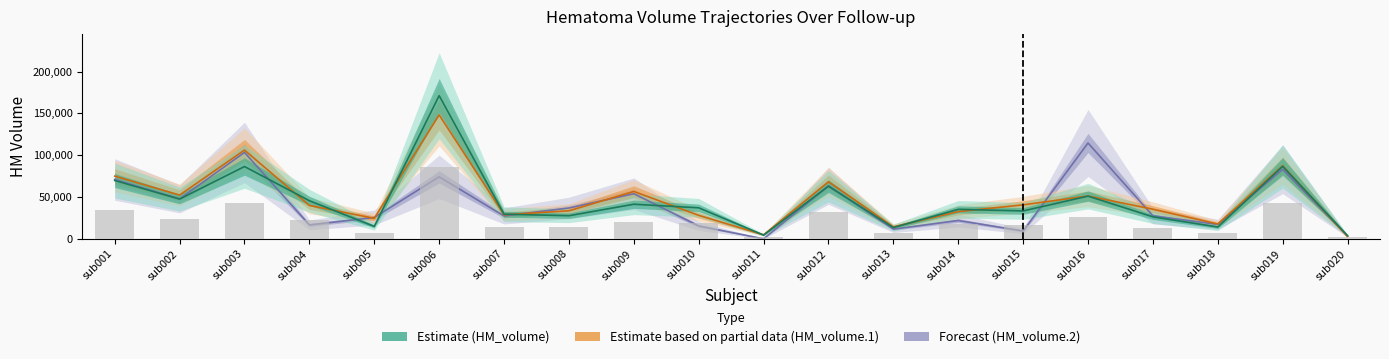

Which has a higher value, sub013 or sub012?

sub012